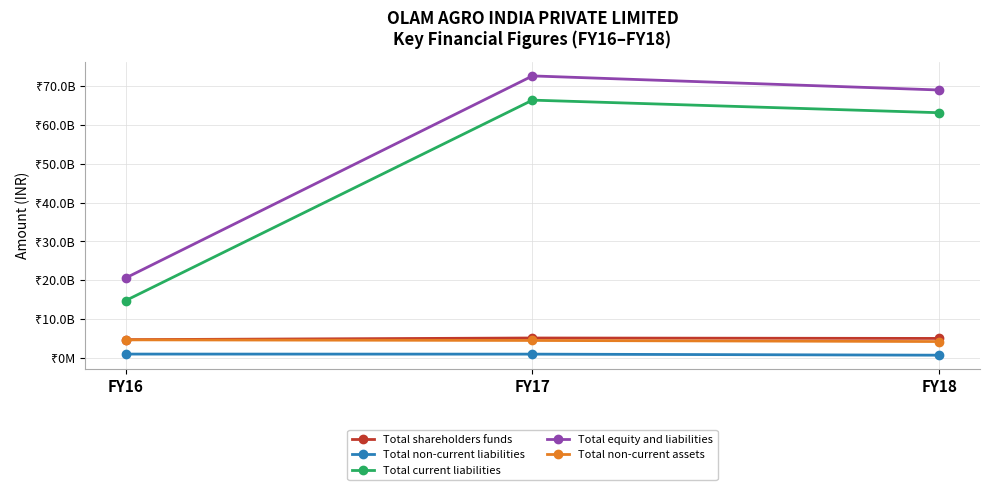

What is the value of the Total non-current assets point at the 1st from the left?

4714819397